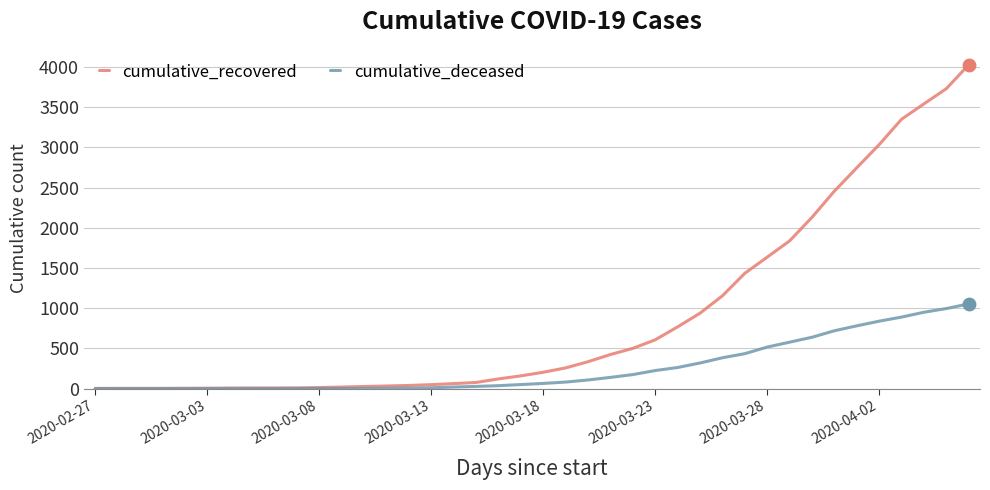

Which series has the largest total across all categories?

cumulative_recovered